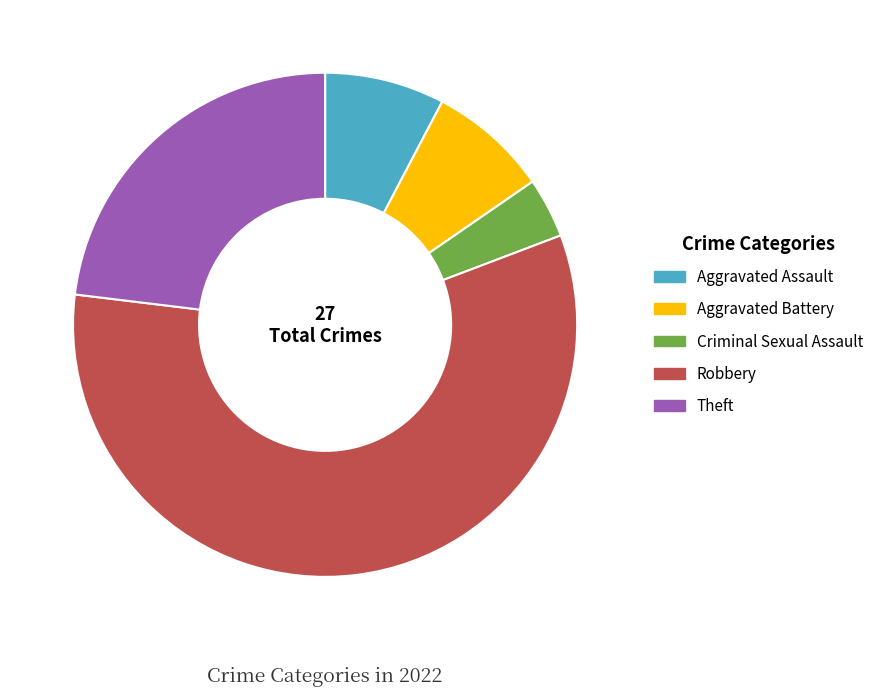

What is the smallest slice in the pie chart?

Criminal Sexual Assault